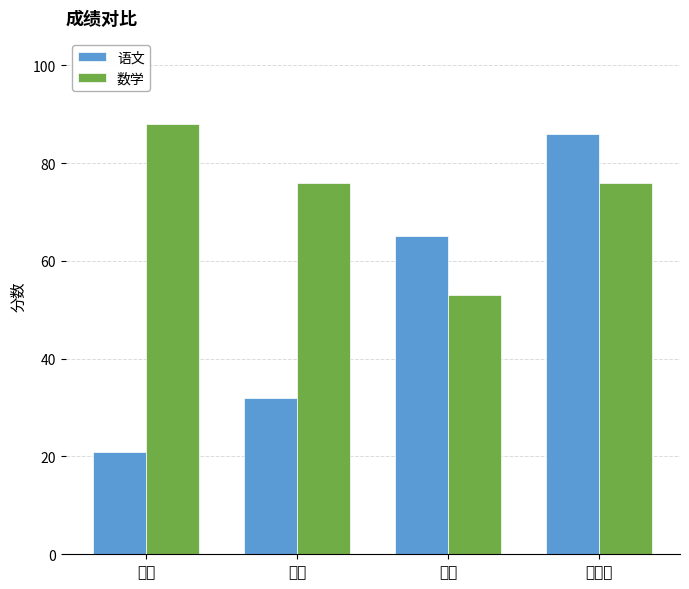

True or false: 数学 has a value of 53 at 王五.

True